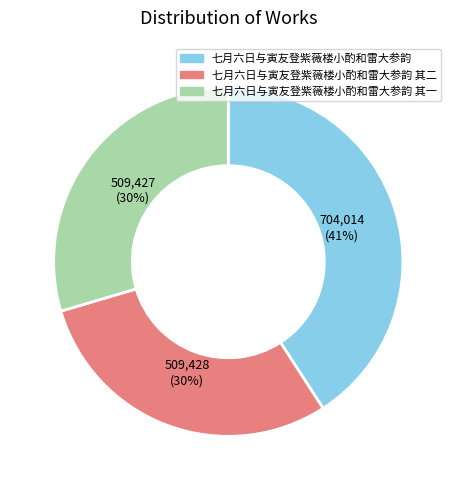

To the nearest percent, what portion does 七月六日与寅友登紫薇楼小酌和雷大参韵 其二 represent?

30%